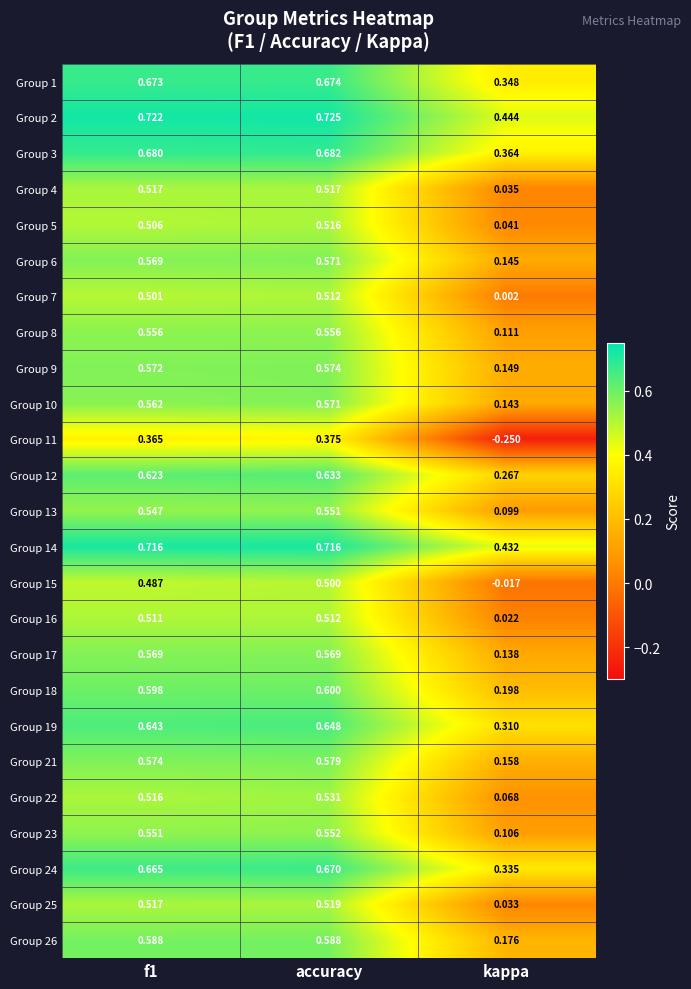

Which category has the lowest value in the Group 24 series?

kappa